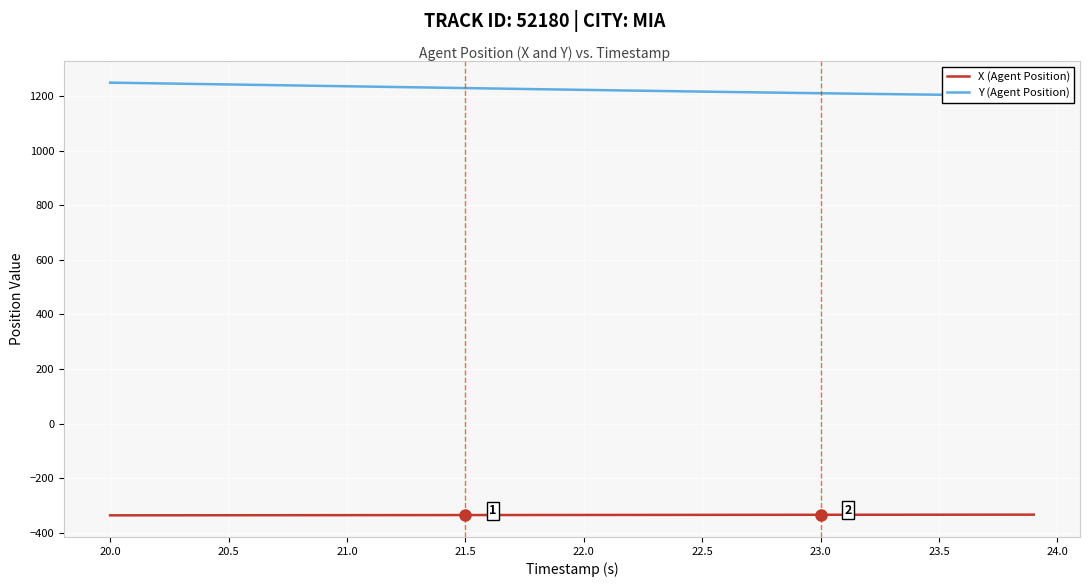

What is the difference between the highest and lowest values at 23.5?

1538.7